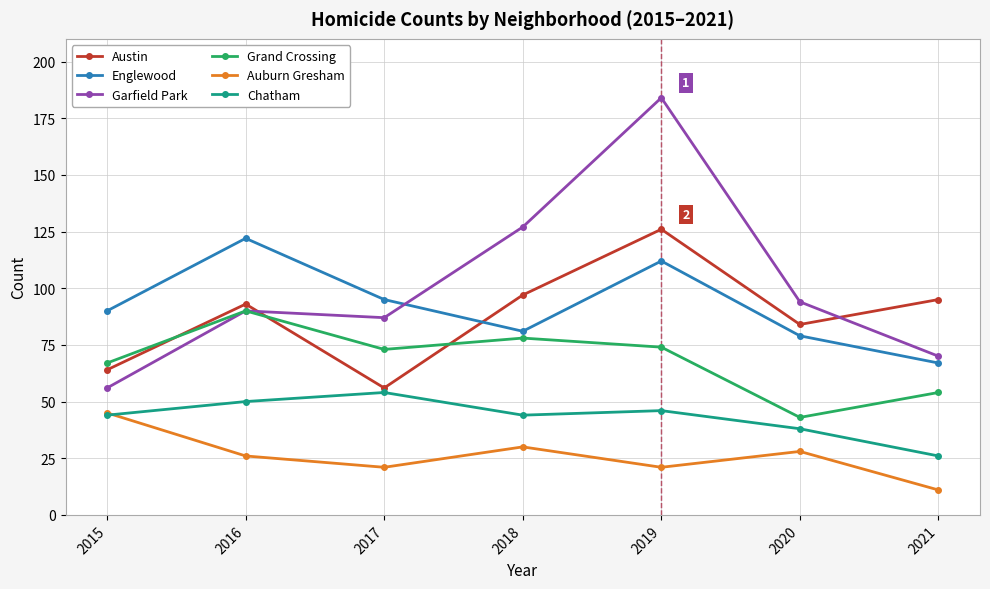

Reading left to right, what are all the values shown in this chart?

Austin: 64	93	56	97	126	84	95
Englewood: 90	122	95	81	112	79	67
Garfield Park: 56	90	87	127	184	94	70
Grand Crossing: 67	90	73	78	74	43	54
Auburn Gresham: 45	26	21	30	21	28	11
Chatham: 44	50	54	44	46	38	26